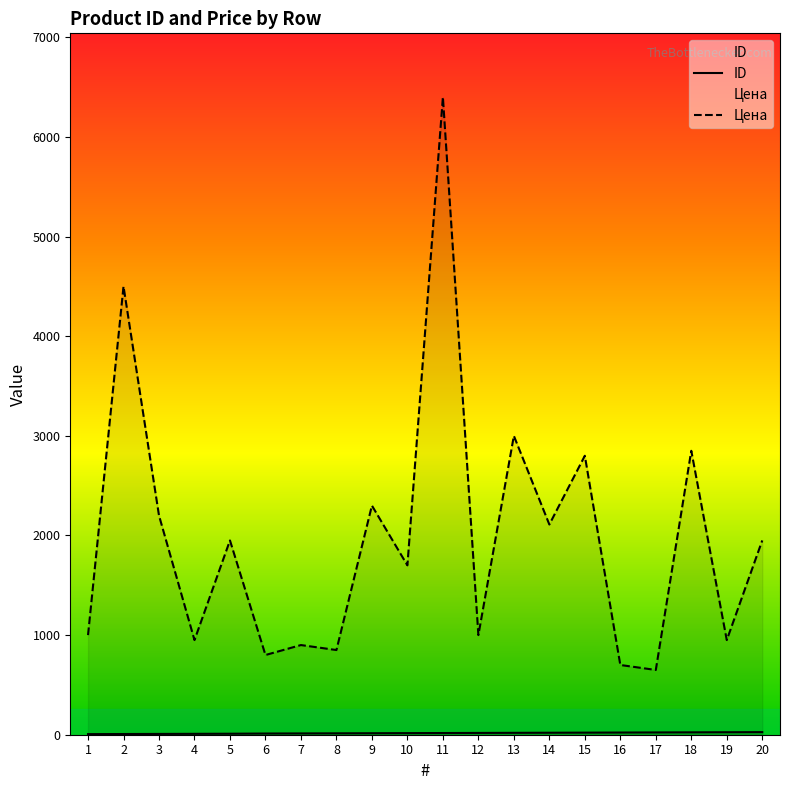

True or false: Цена and ID intersect in this chart.

False